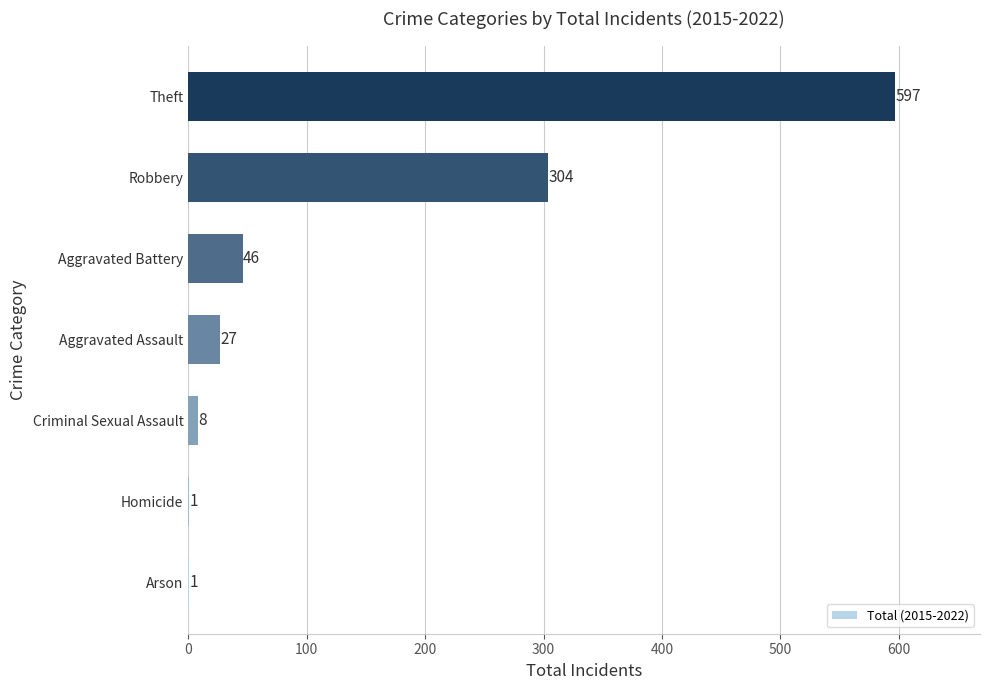

Reading top to bottom, what are all the values shown in this chart?

Theft=597	Robbery=304	Aggravated Battery=46	Aggravated Assault=27	Criminal Sexual Assault=8	Homicide=1	Arson=1